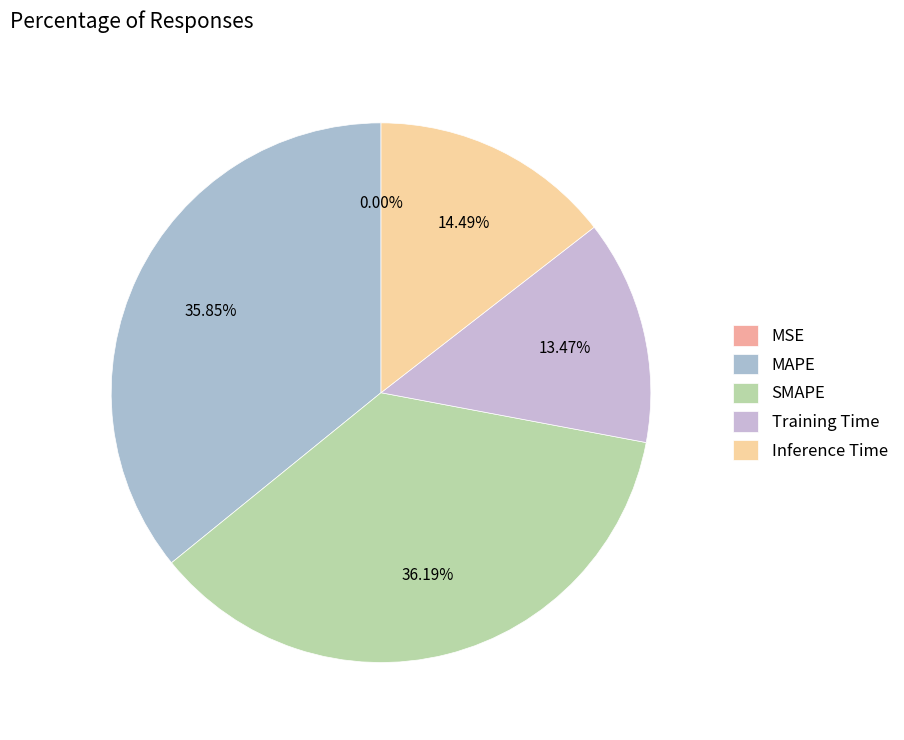

Does any single category account for the majority?

No